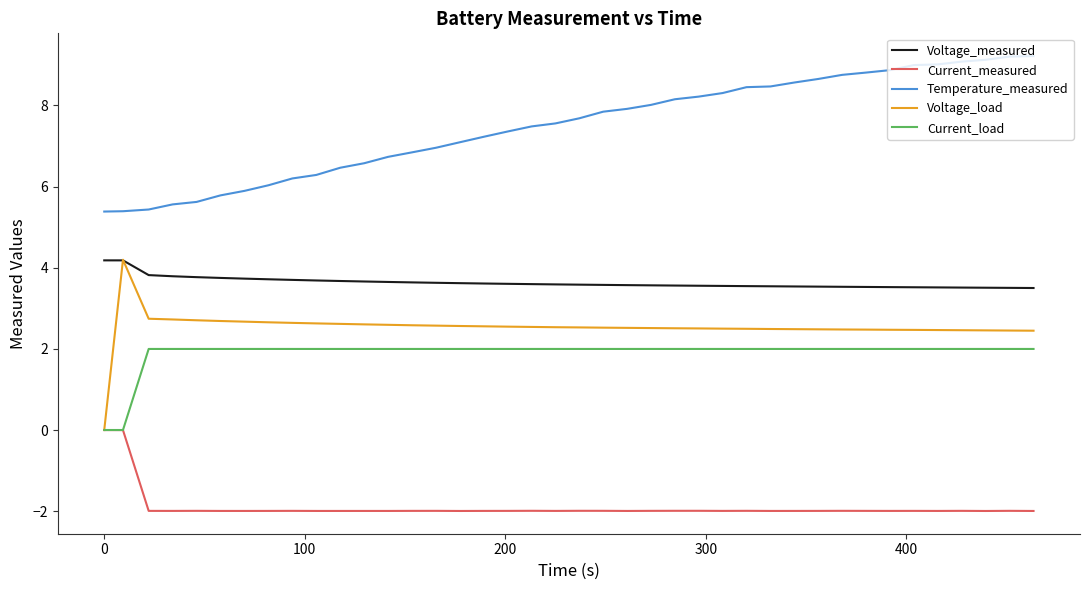

What is the lowest value of the Temperature_measured series?

5.4